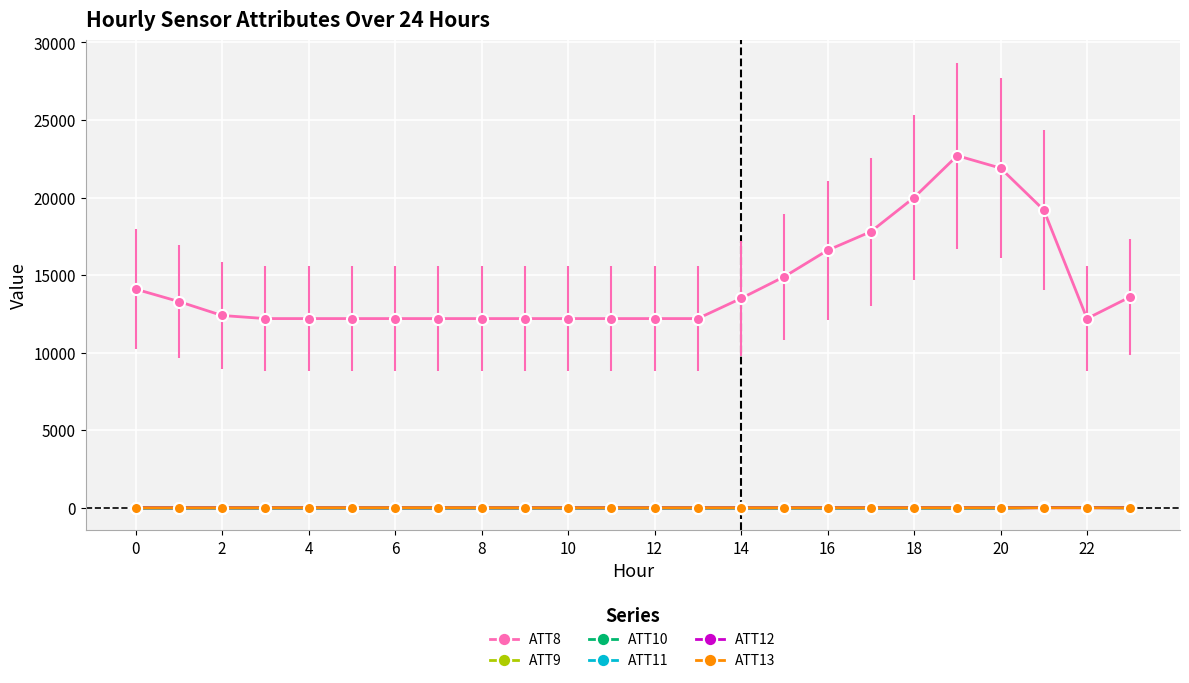

True or false: ATT11 has more than 0 interior local peaks.

True